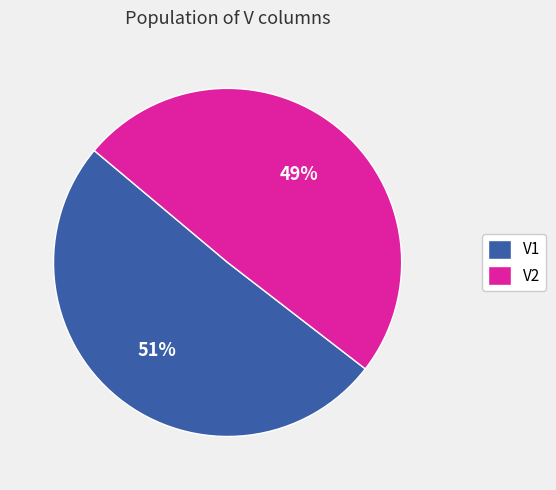

What is the largest slice in the pie chart?

V1